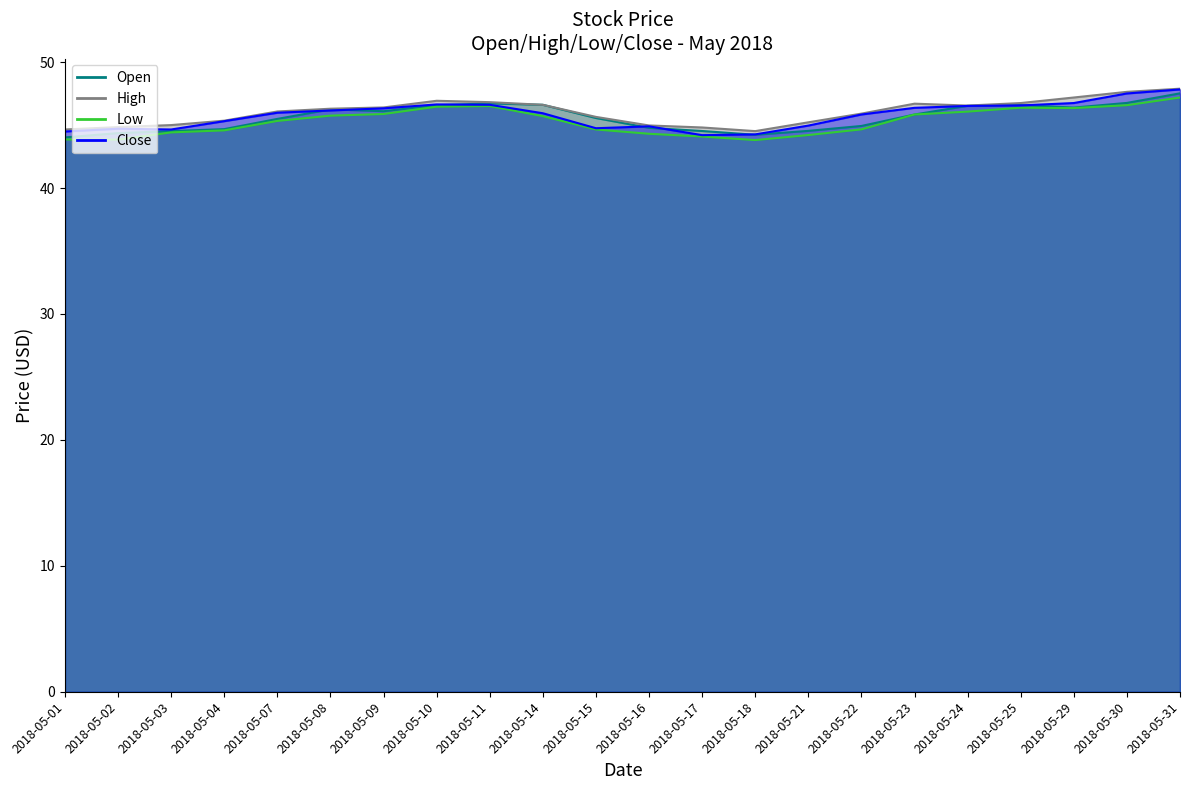

Reading left to right, extract all data points from this chart.

Open: 44.0	44.4	44.5	44.7	45.5	46.2	46.1	46.6	46.7	46.6	45.6	44.8	44.5	44.2	44.5	44.9	45.8	46.5	46.6	46.4	46.8	47.5
High: 44.6	44.8	45.0	45.4	46.1	46.3	46.4	46.9	46.8	46.6	45.6	45.0	44.8	44.5	45.2	45.9	46.7	46.5	46.8	47.2	47.6	47.9
Low: 43.9	43.9	44.4	44.6	45.3	45.8	45.9	46.5	46.5	45.7	44.6	44.3	44.1	43.8	44.2	44.7	45.8	46.1	46.4	46.4	46.6	47.2
Close: 44.5	44.7	44.6	45.3	46.0	46.2	46.3	46.6	46.6	45.9	44.8	44.9	44.2	44.3	45.0	45.8	46.4	46.5	46.6	46.8	47.5	47.8